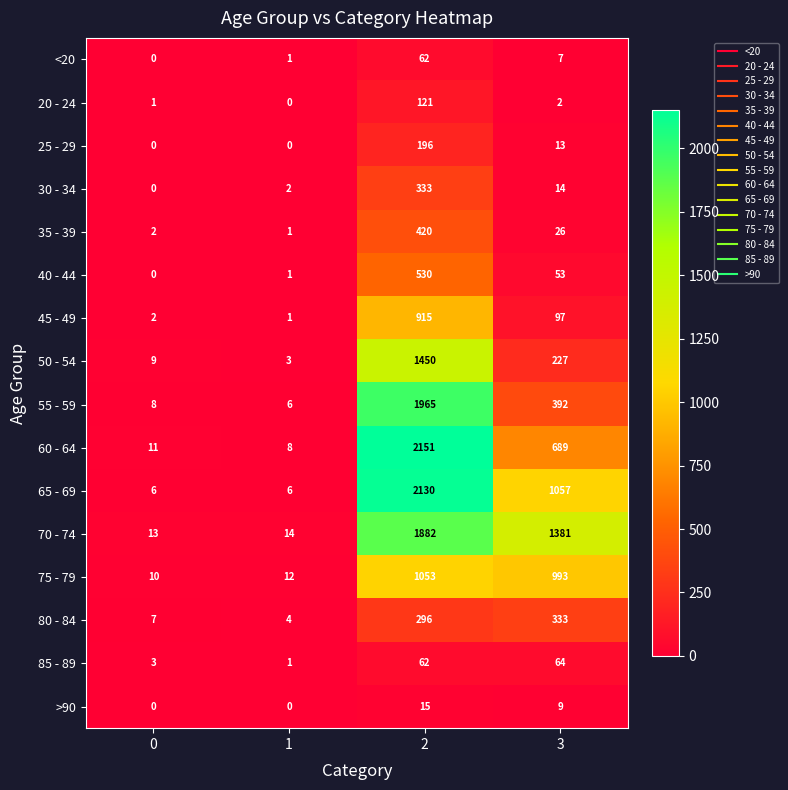

Rank the categories by 55 - 59 value from highest to lowest.

2, 3, 0, 1